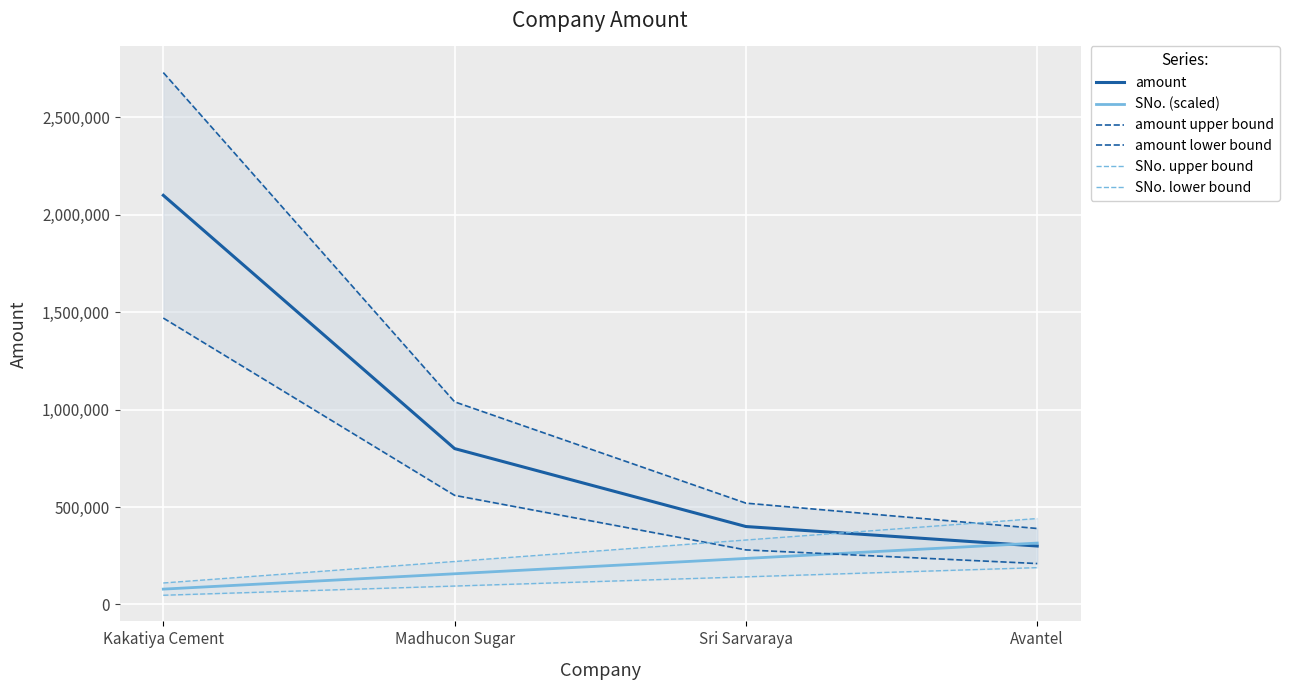

Reading right to left, what are all the values shown in this chart?

amount: Avantel=300000	Sri Sarvaraya=400000	Madhucon Sugar=800000	Kakatiya Cement=2100000
SNo. (scaled): Avantel=315000	Sri Sarvaraya=236250	Madhucon Sugar=157500	Kakatiya Cement=78750
amount upper bound: Avantel=390000	Sri Sarvaraya=520000	Madhucon Sugar=1040000	Kakatiya Cement=2730000
amount lower bound: Avantel=210000	Sri Sarvaraya=280000	Madhucon Sugar=560000	Kakatiya Cement=1470000
SNo. upper bound: Avantel=441000	Sri Sarvaraya=330750	Madhucon Sugar=220500	Kakatiya Cement=110250
SNo. lower bound: Avantel=189000	Sri Sarvaraya=141750	Madhucon Sugar=94500	Kakatiya Cement=47250